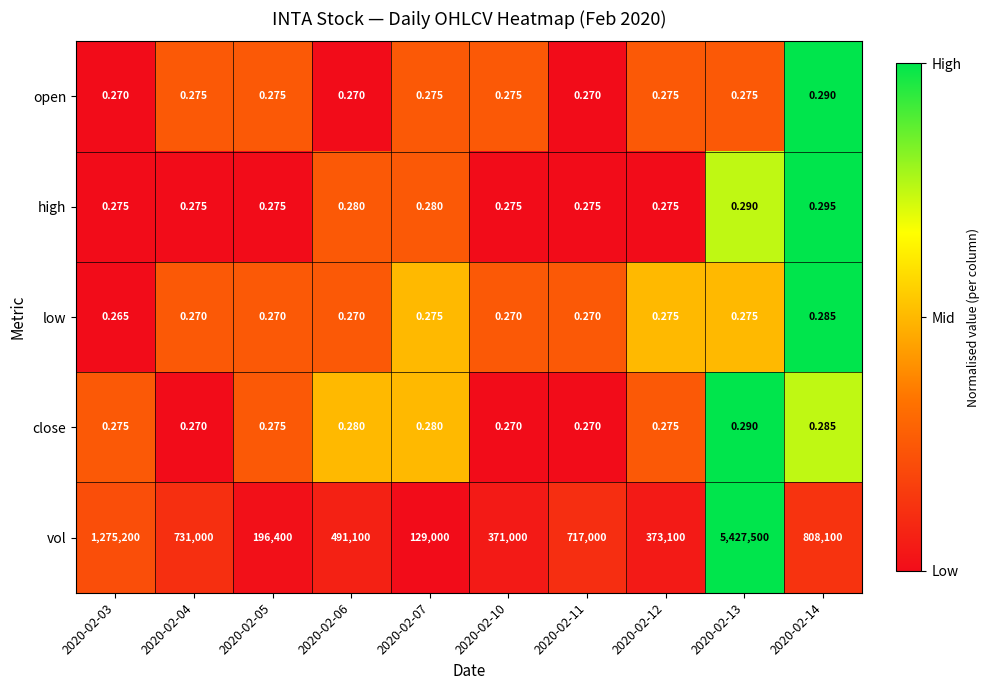

Is the value of vol at 2020-02-06 greater than the value of open at 2020-02-03?

Yes